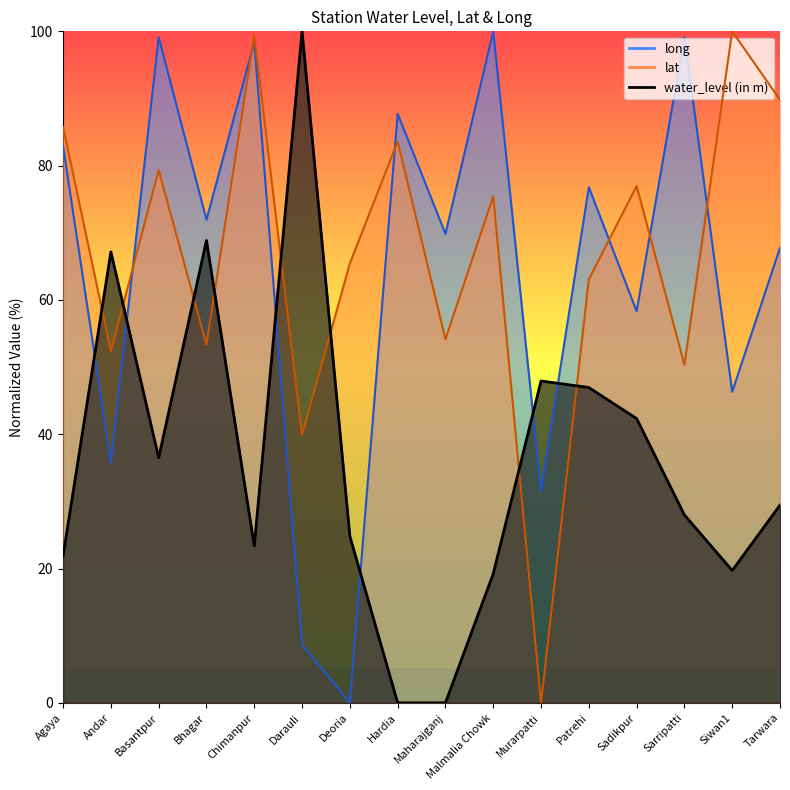

Which has a higher value, Darauli or Sarripatti?

Darauli